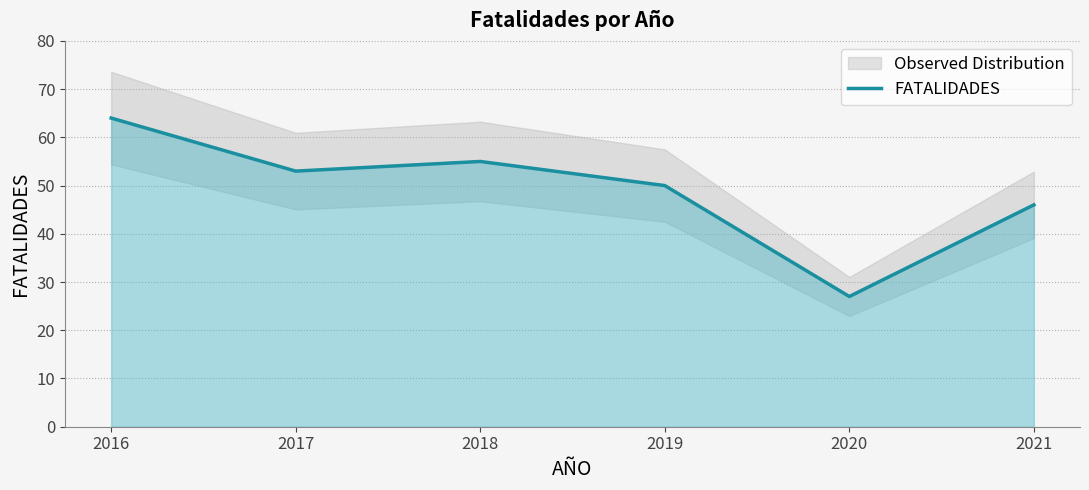

Rank the categories by value from highest to lowest.

2016, 2018, 2017, 2019, 2021, 2020